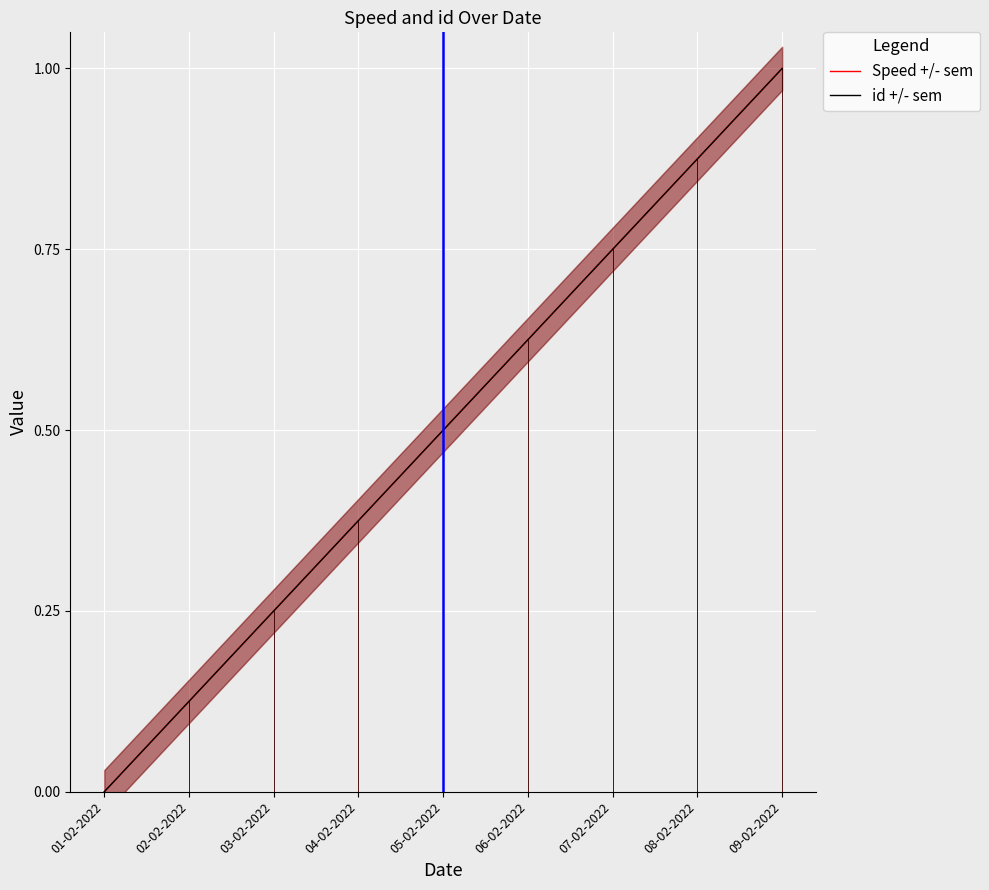

What position from the right is 02-02-2022?

8